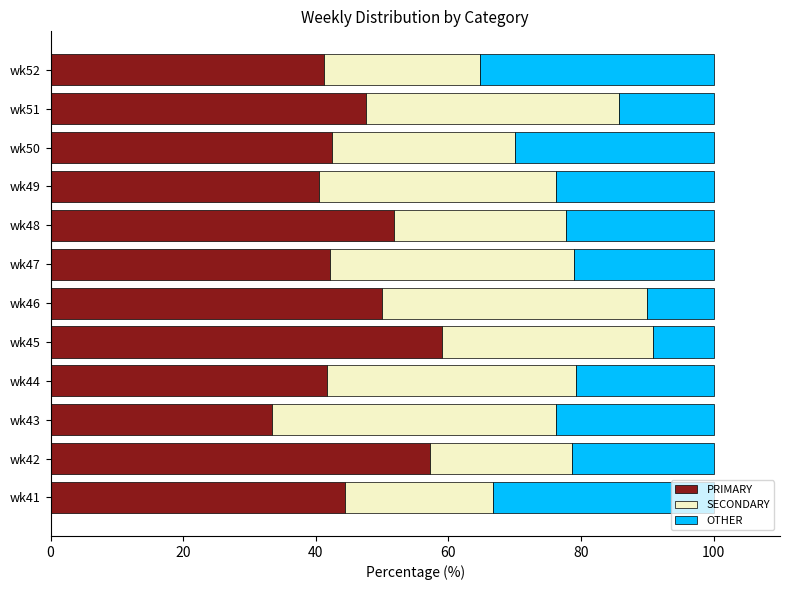

What is the difference between the second highest and minimum values in the PRIMARY series?

23.8